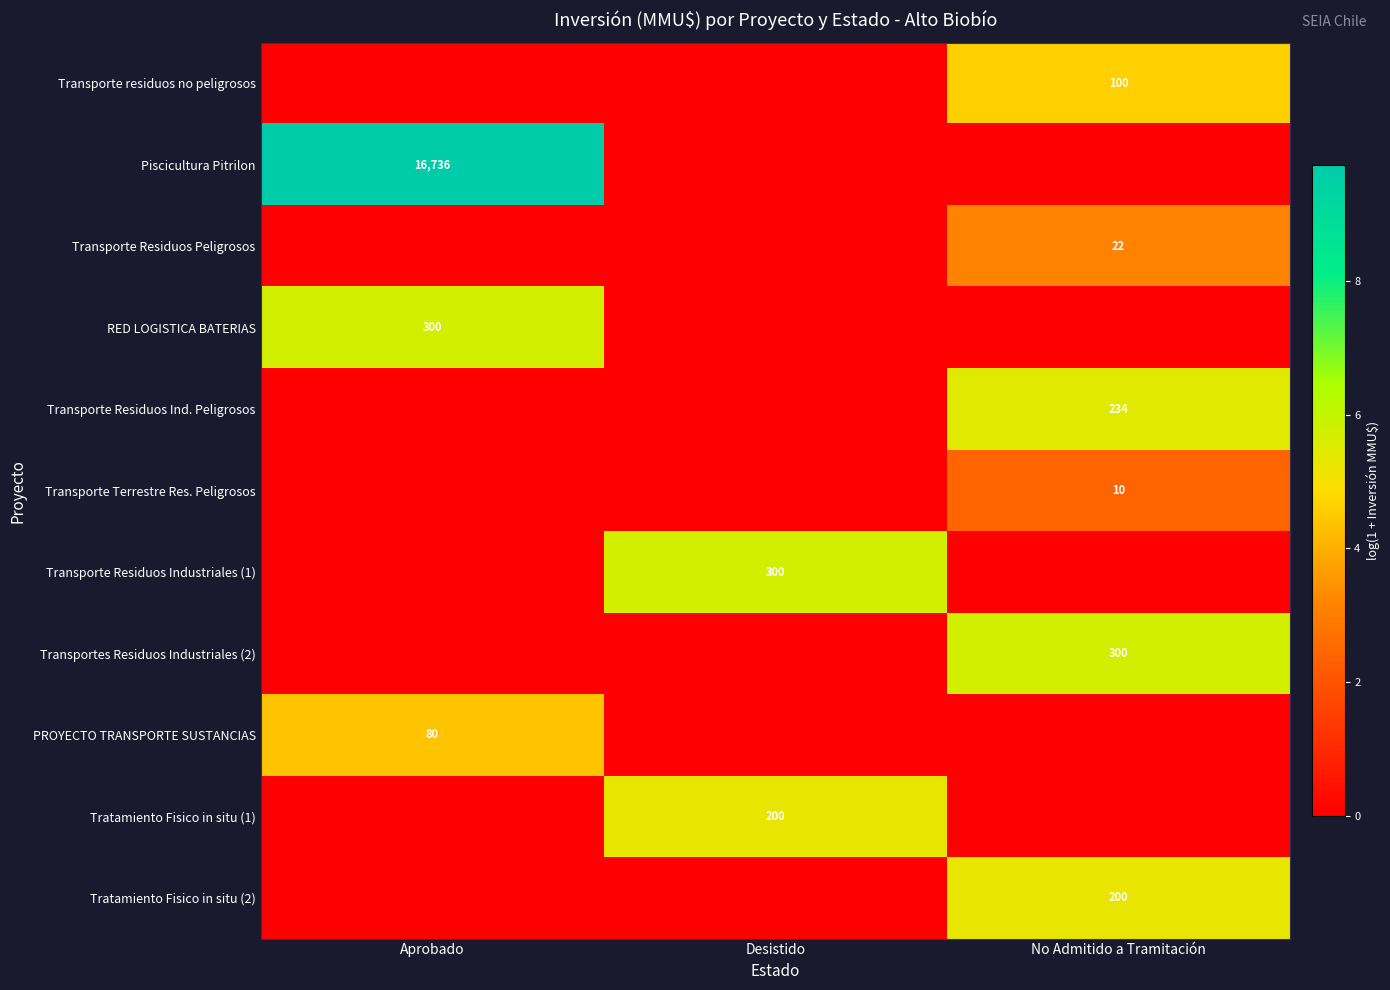

Is the value of Tratamiento Fisico in situ (1) at Desistido greater than the value of Transporte residuos no peligrosos at No Admitido a Tramitación?

Yes